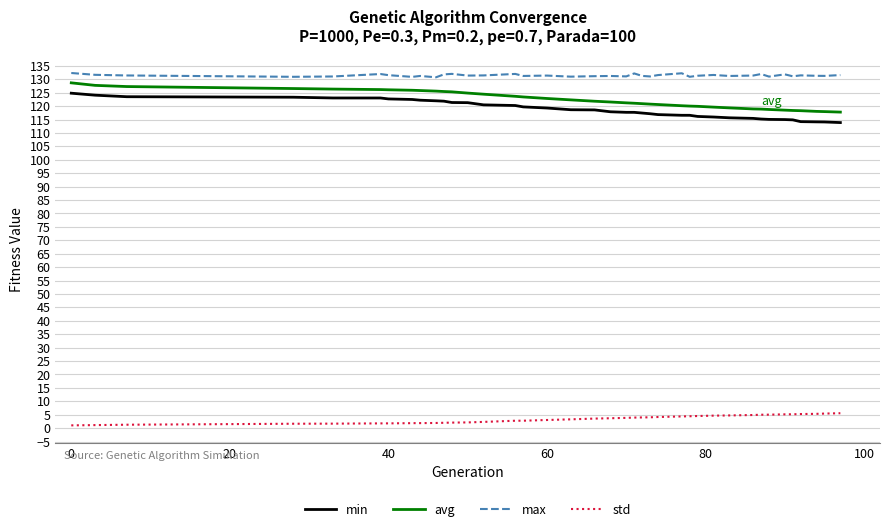

What are all the series names shown in the legend?

min, avg, max, std